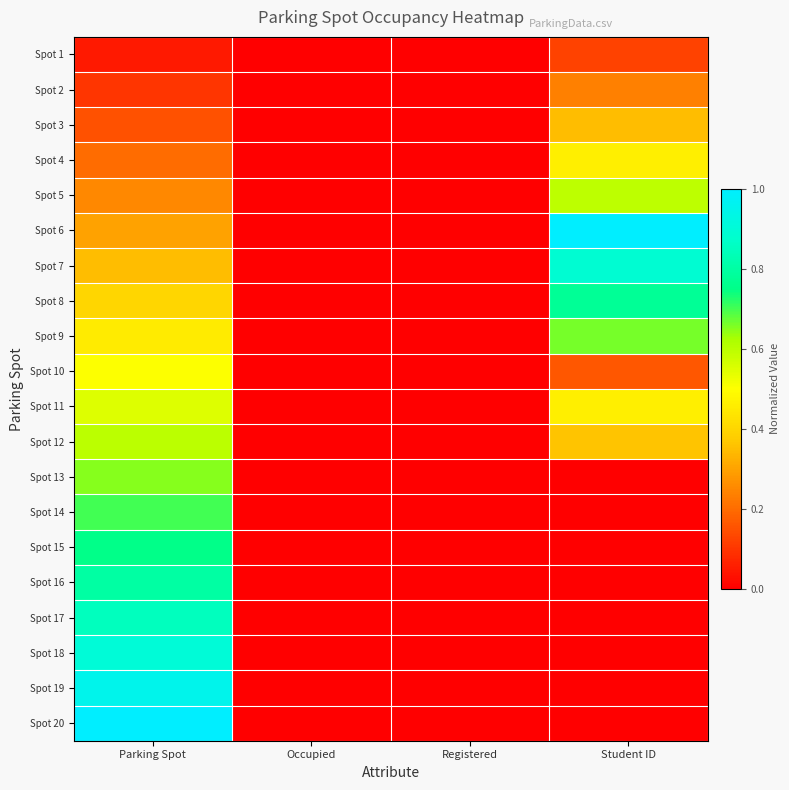

At how many categories does at least one series exceed 0?

2